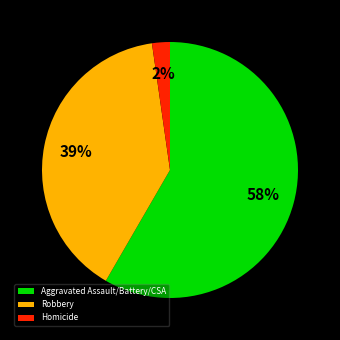

How many segments does this pie chart have?

3